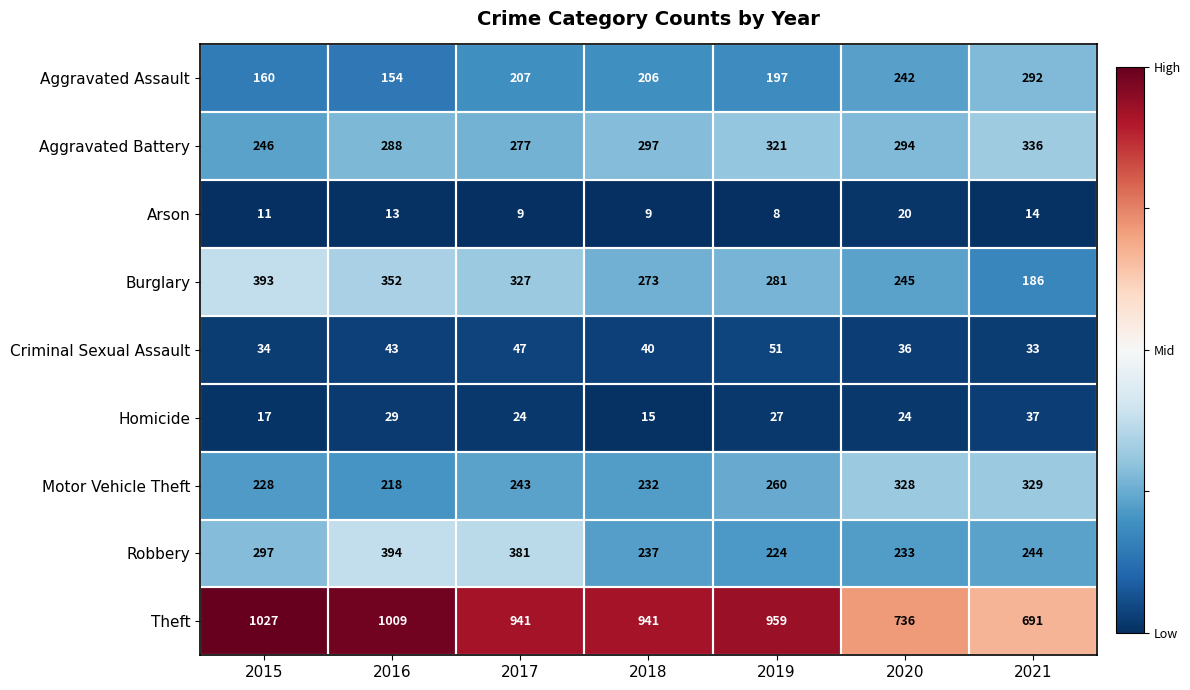

The Aggravated Assault series shows 104 at 2021. True or false?

False